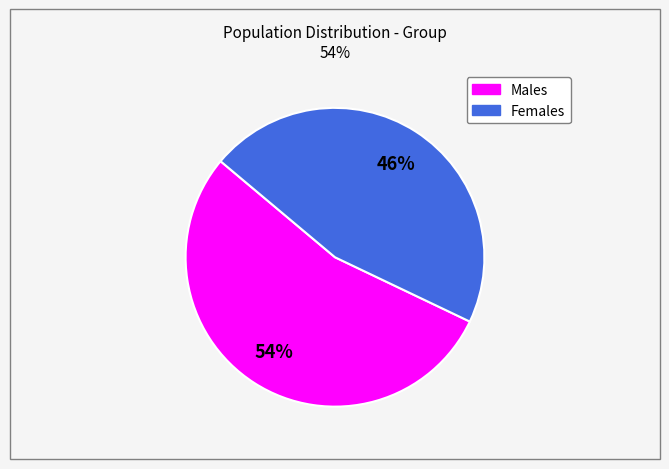

To the nearest percent, what is the average slice percentage?

50%